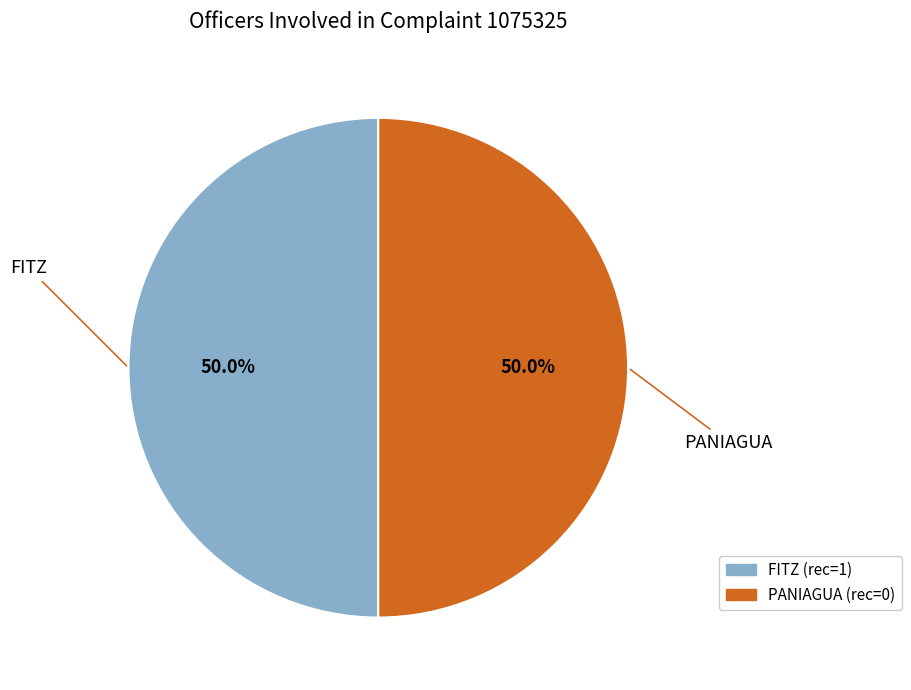

To the nearest percent, what is the difference between the FITZ and PANIAGUA slice percentages?

0%